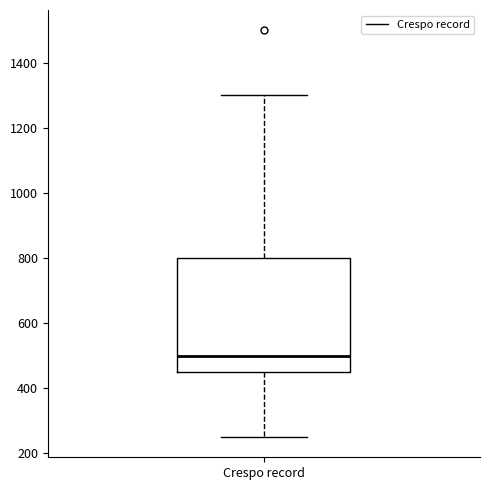

Read this box plot against the y-axis: the position of the median line, the range covered by the box, and the ends of both whiskers. The values are not printed on the chart, so give them approximately, as read against the axis.

median 500, box 460 to 800, whiskers 260 to 1300